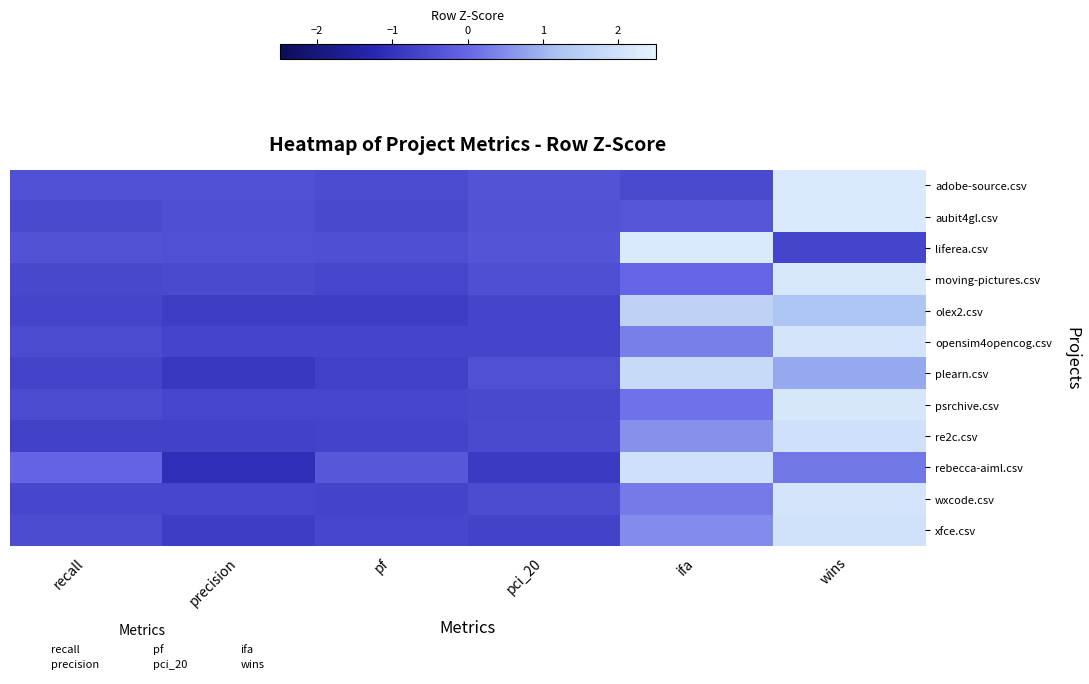

At which label does liferea.csv first exceed 0?

ifa